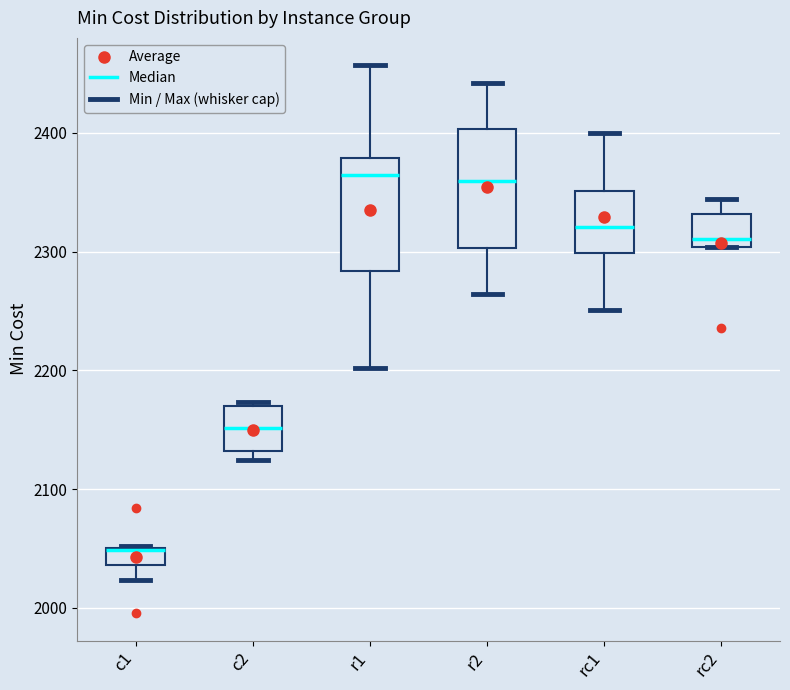

Which box has the lowest median line?

c1